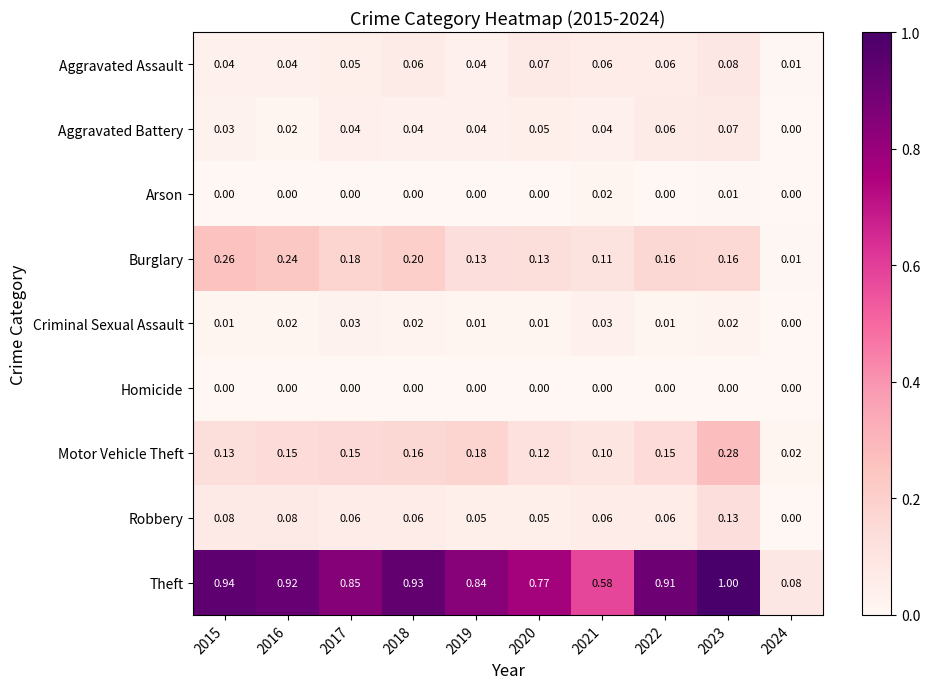

How many series are shown in this chart?

9